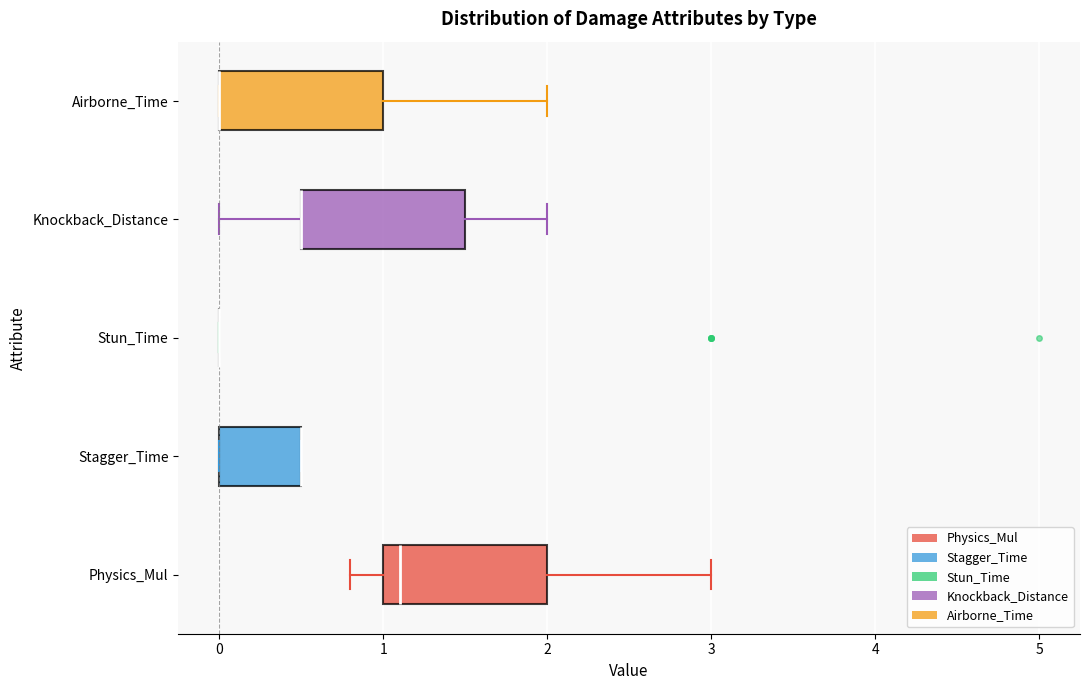

Where is the left edge of the box for Stagger_Time on the x-axis? The values are not printed on the chart, so give them approximately, as read against the axis.

0.0